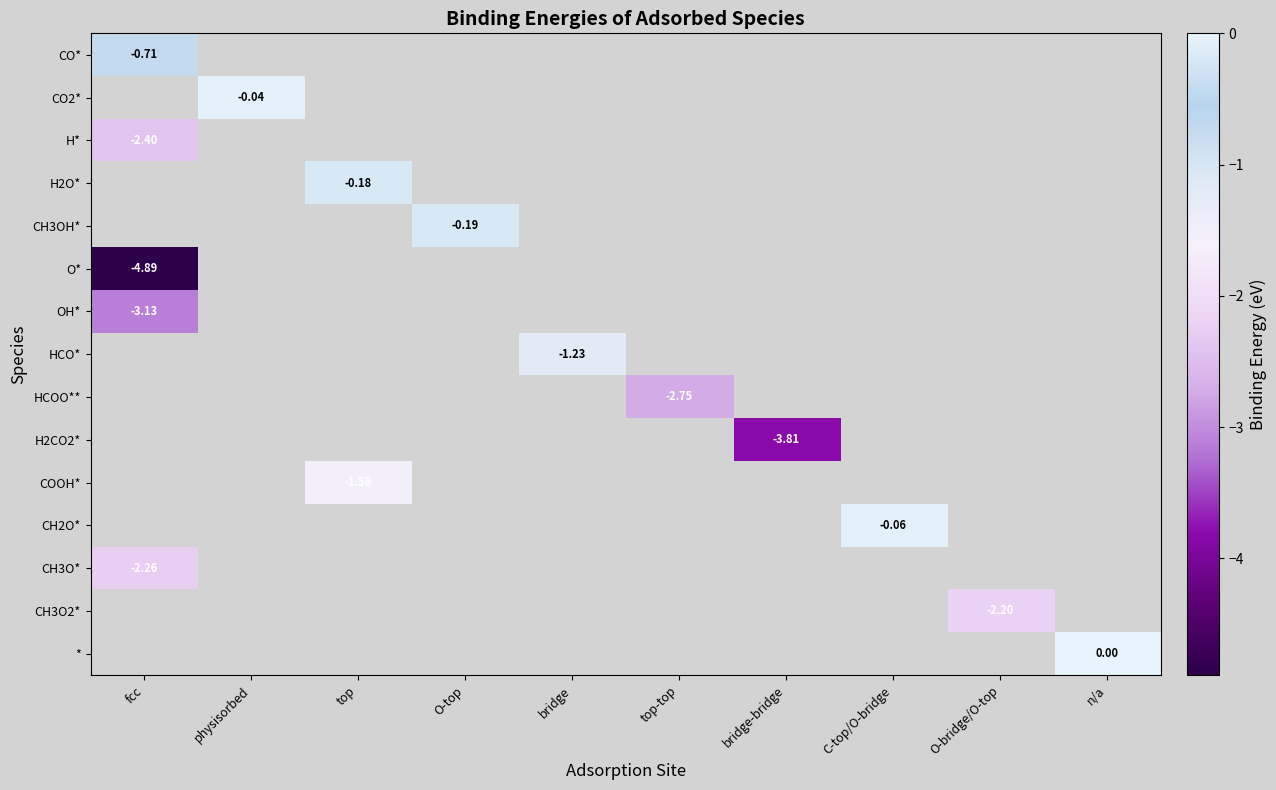

Count the number of categories in the chart.

10